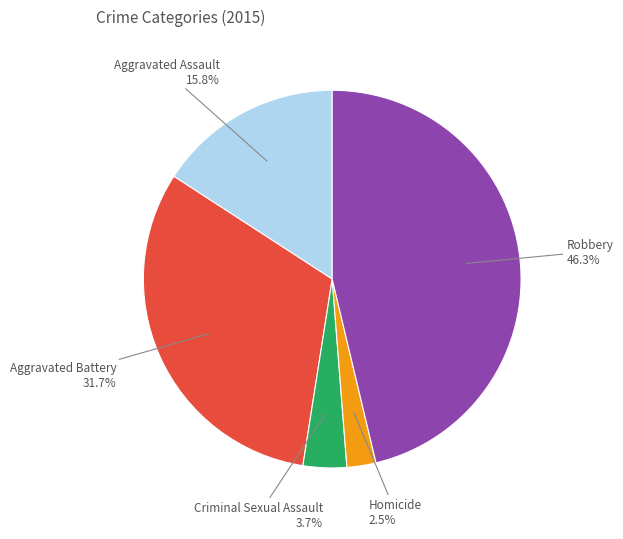

Does any single category account for the majority?

No